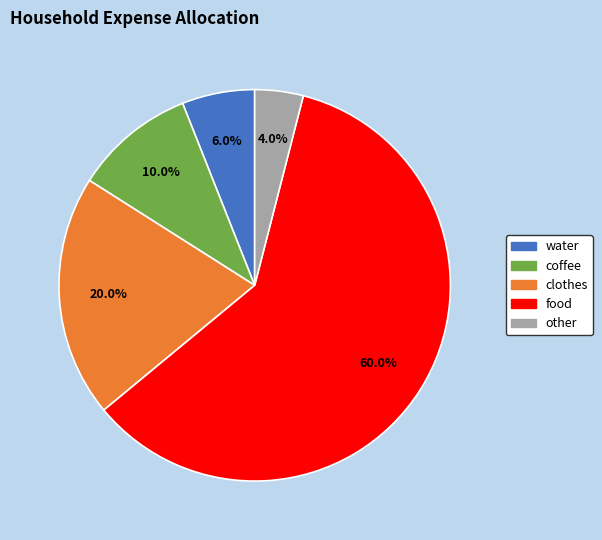

What percentage do food and coffee together represent?

70.0%